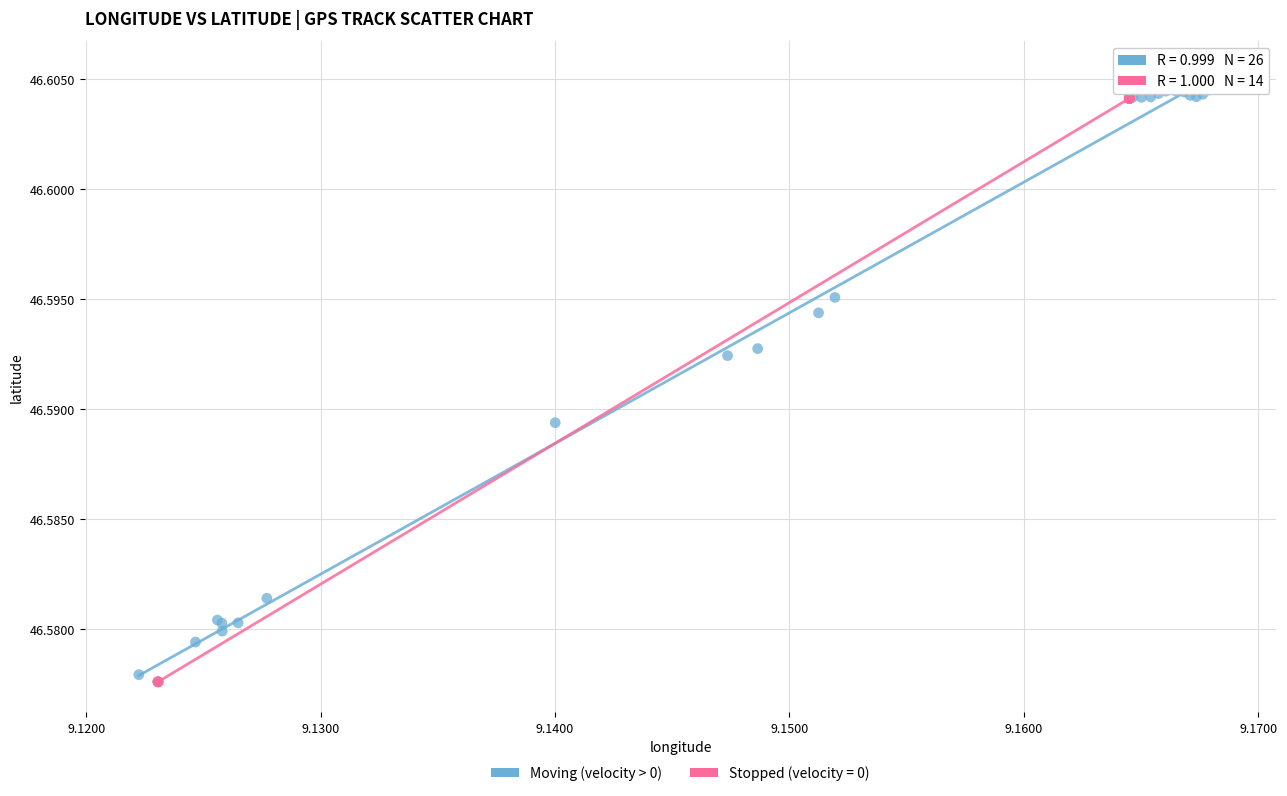

What are all the series names shown in the legend?

Moving (velocity > 0), Stopped (velocity = 0)